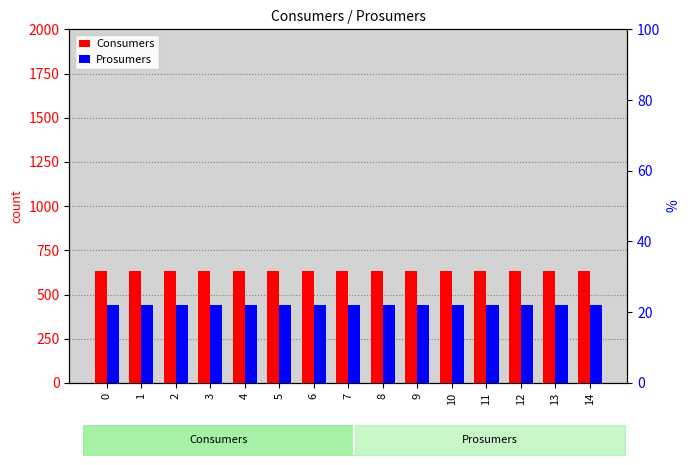

Which has a higher value, 5 or 3?

5